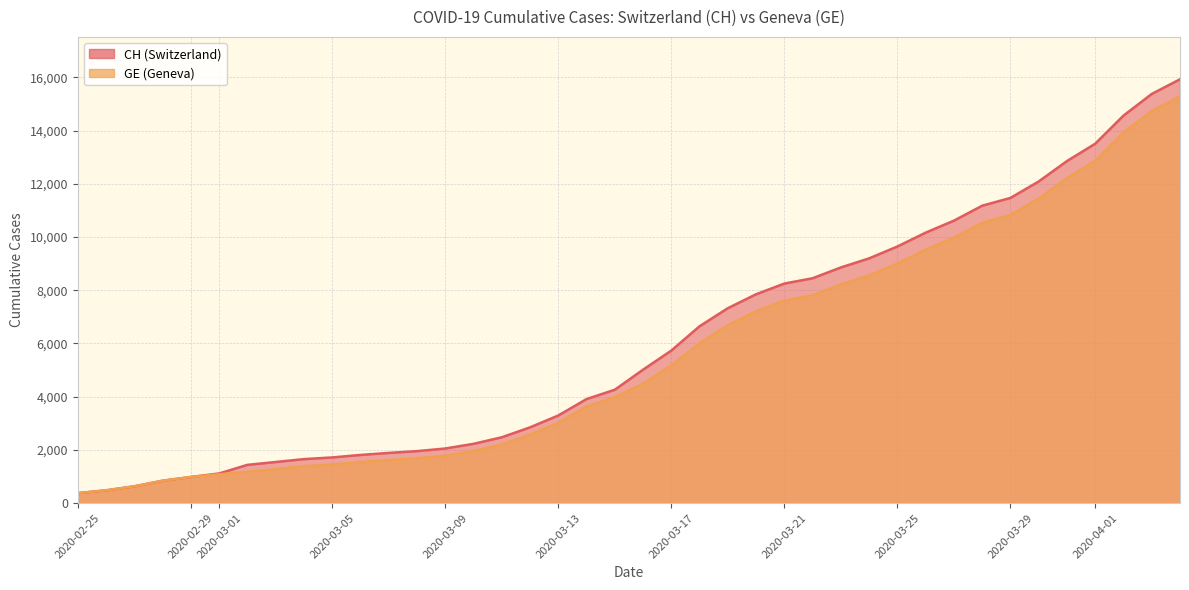

Which series has the largest total across all categories?

CH